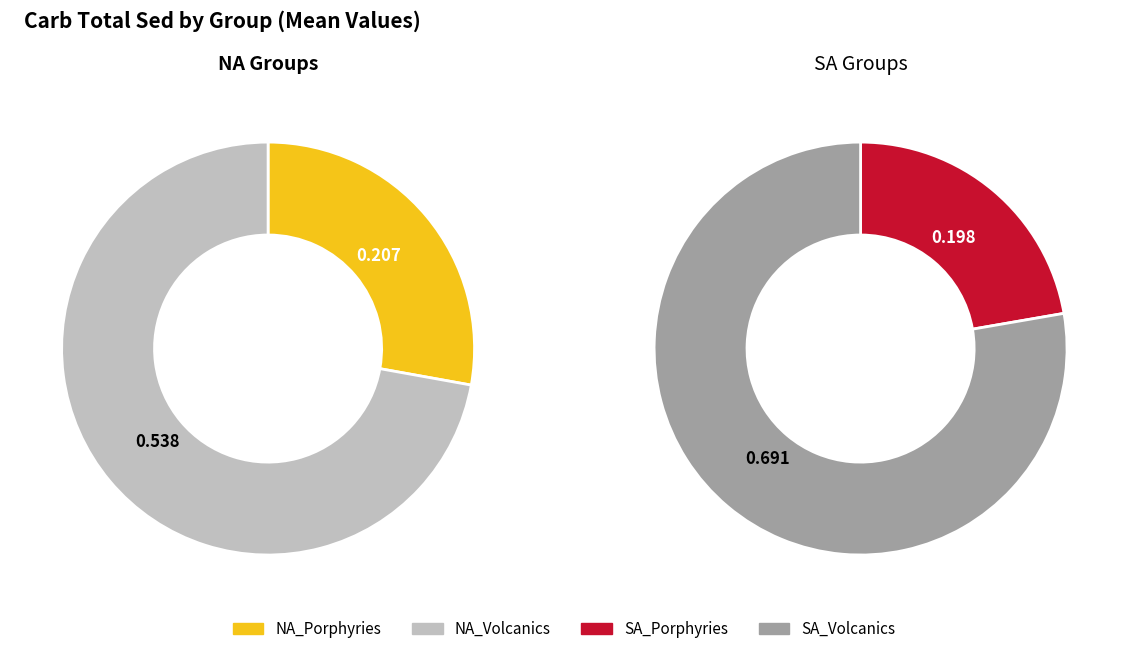

To the nearest percent, what is the combined percentage of SA_Volcanics and NA_Volcanics?

75%